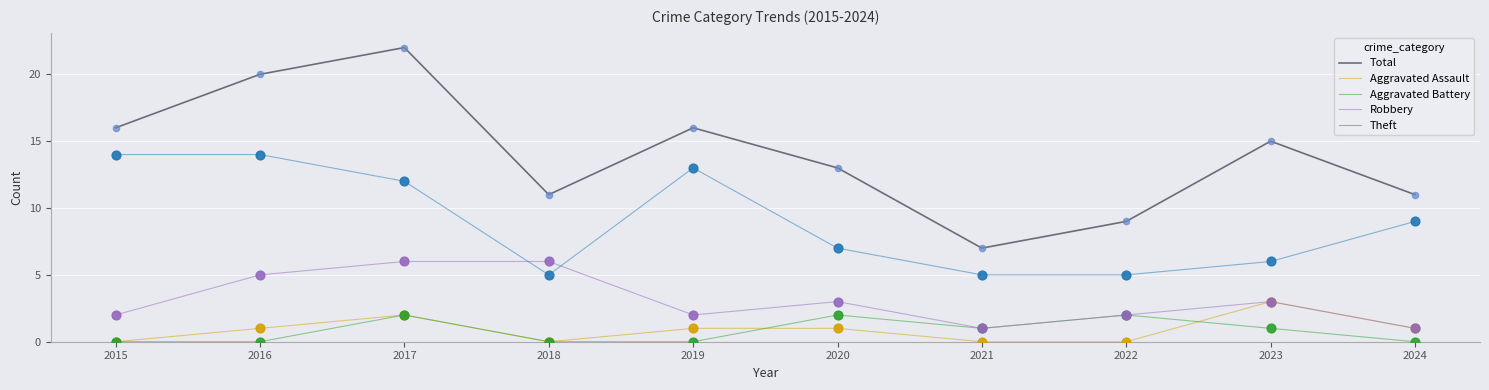

Is the value of Total at 2017 greater than the value of Robbery at 2020?

Yes